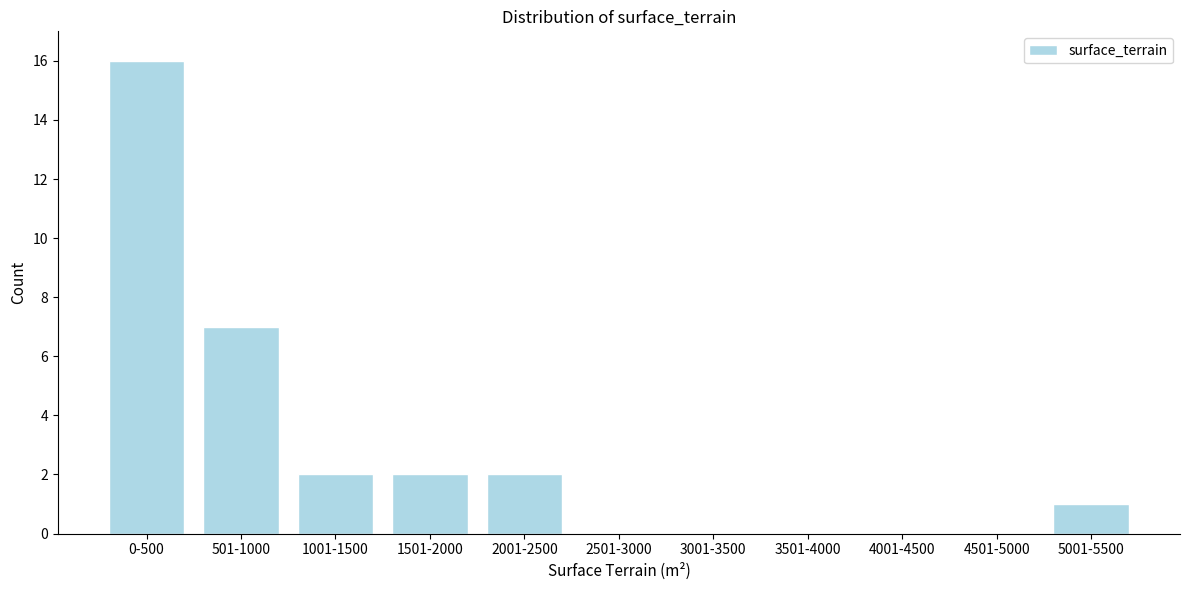

Reading left to right, transcribe all the data shown in this chart.

0-500=16	501-1000=7	1001-1500=2	1501-2000=2	2001-2500=2	2501-3000=0	3001-3500=0	3501-4000=0	4001-4500=0	4501-5000=0	5001-5500=1